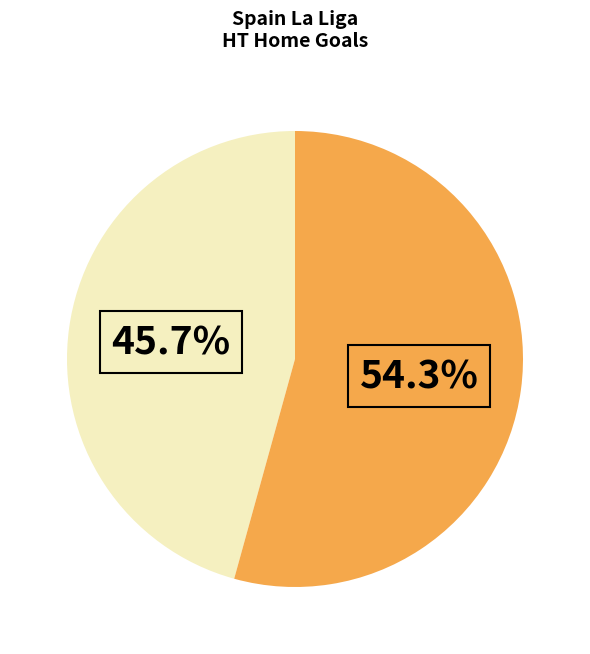

Is there any slice that represents more than half of the pie?

Yes